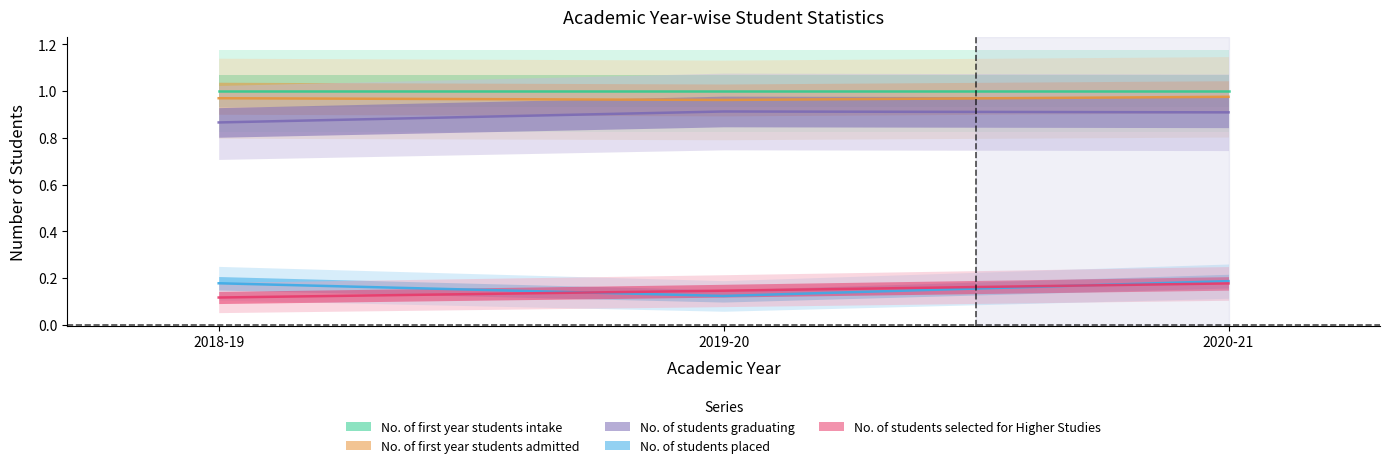

What is the sum of the No. of students placed values at 2018-19 and 2020-21?

0.4